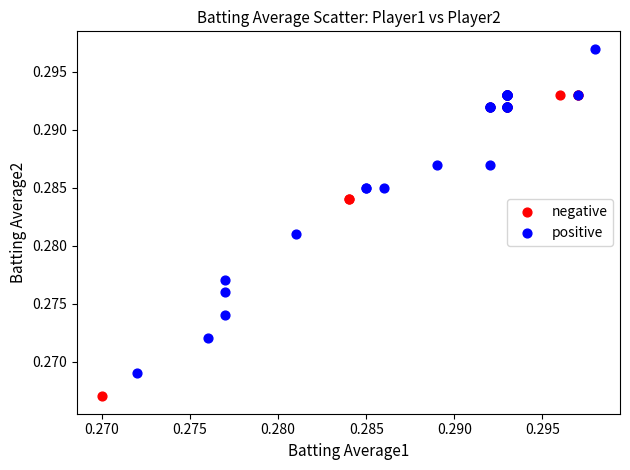

Which series contains the highest Y value?

positive